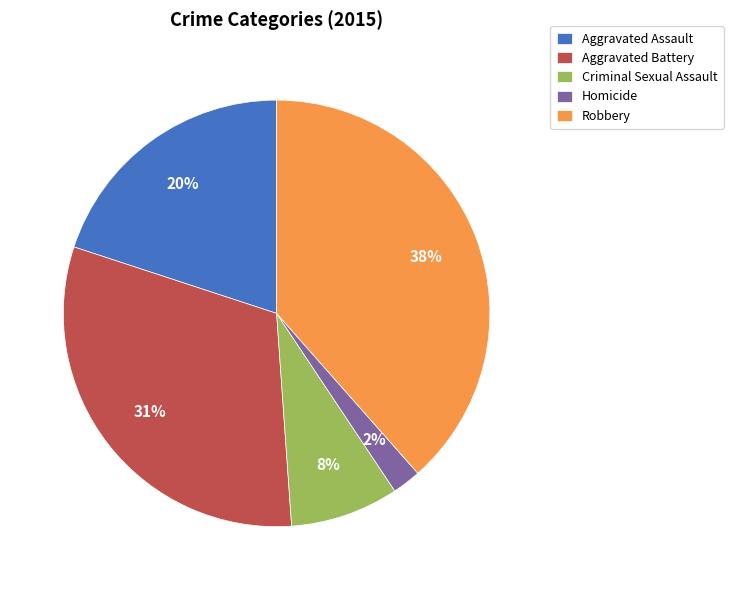

Does Aggravated Battery account for over 50% of the chart?

No